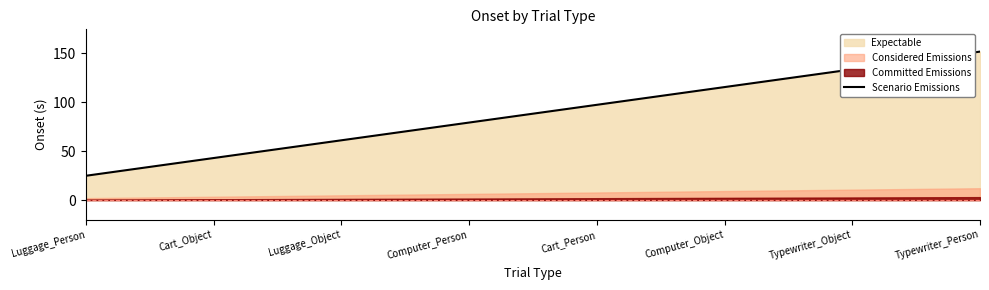

The value at Cart_Person is 20.0. True or false?

False